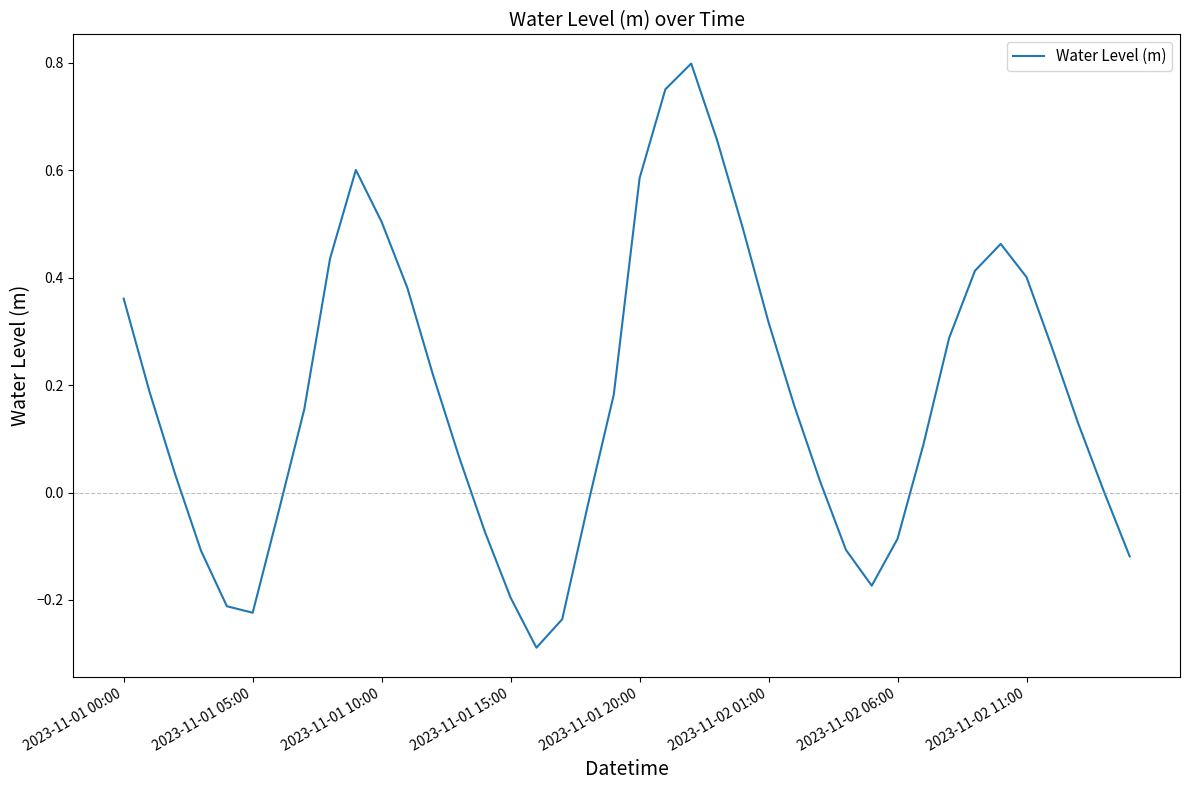

What is the difference between the maximum and minimum values?

1.1